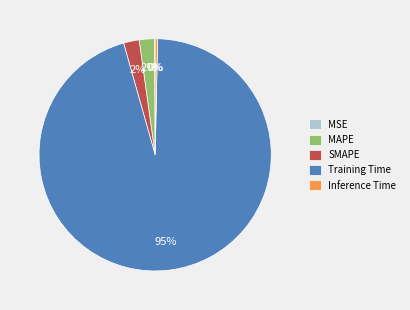

True or false: Inference Time accounts for 0% of the total.

True